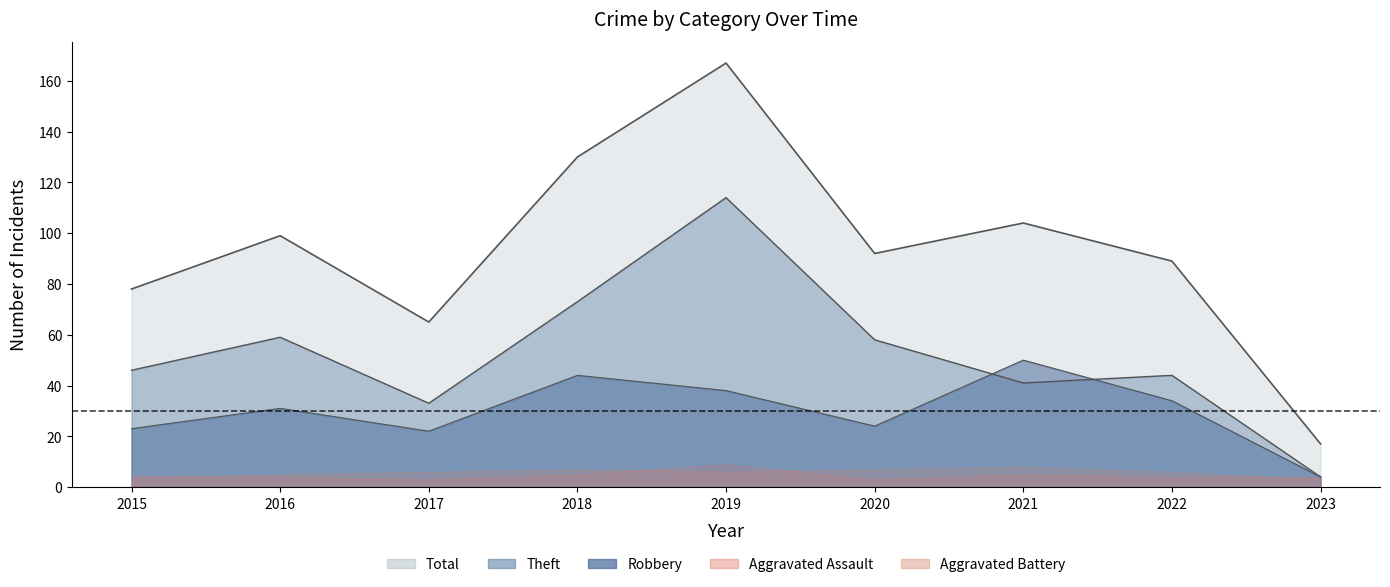

What is the approximate value of Robbery (line) at 2015, to the nearest 10?

20